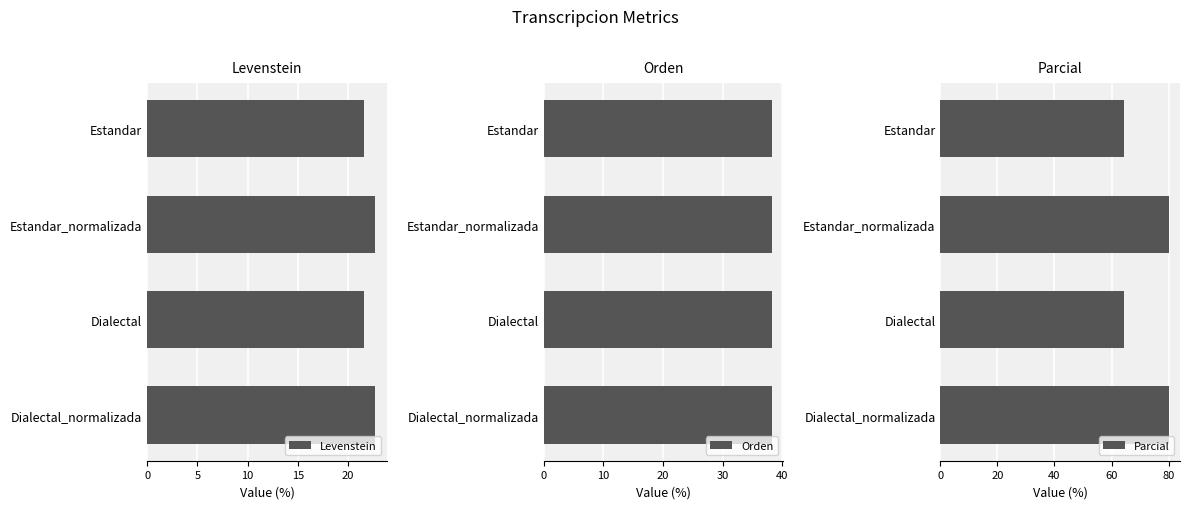

Which series has the widest spread of values?

Parcial